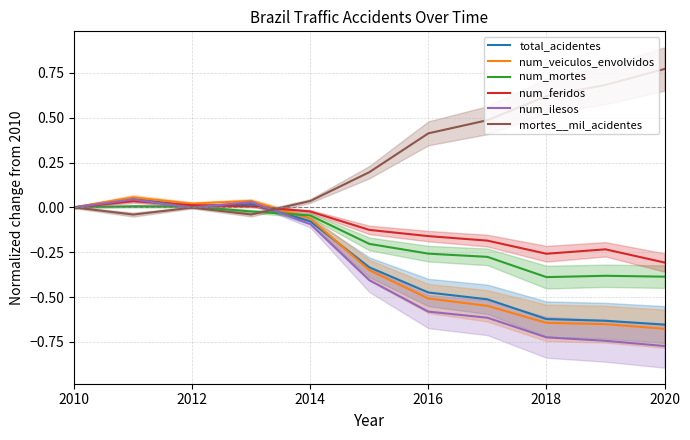

Is it true that mortes__mil_acidentes equals 0.8 at 2018?

False